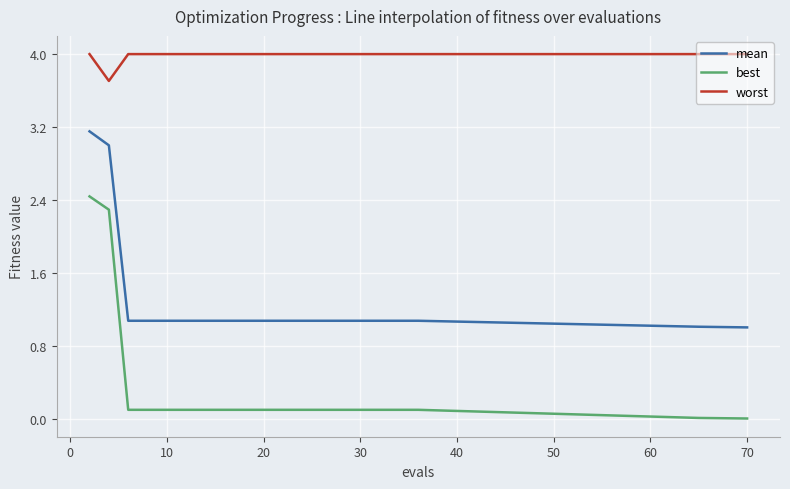

What is the difference between the maximum and minimum values in the best series?

2.4